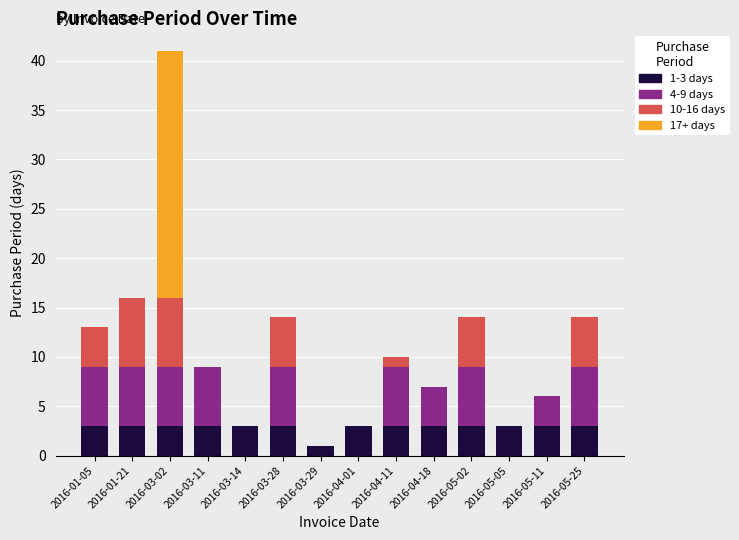

Are the bars grouped side by side (vs. stacked)?

No